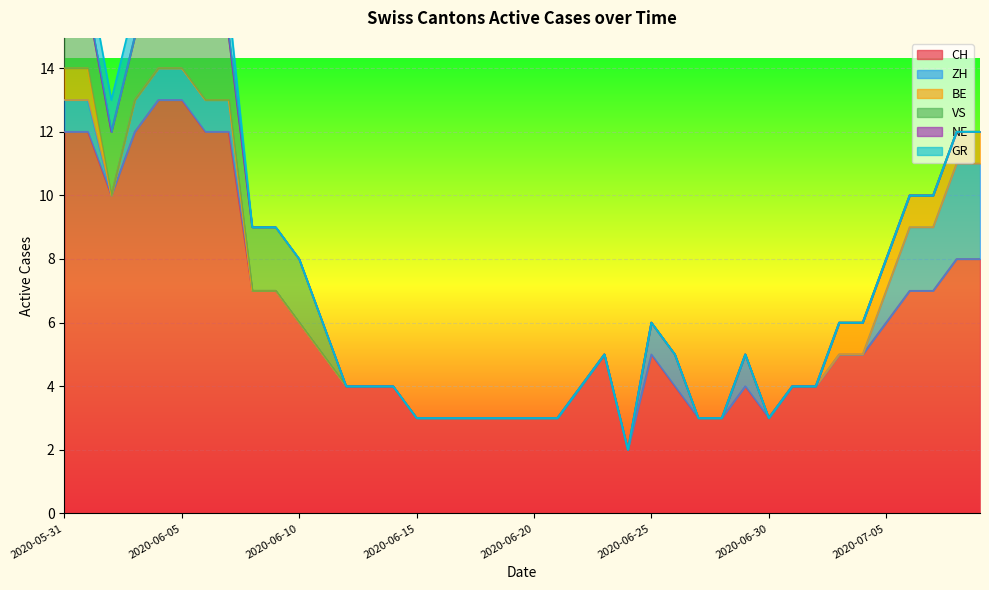

True or false: BE and GR cross at least once.

False